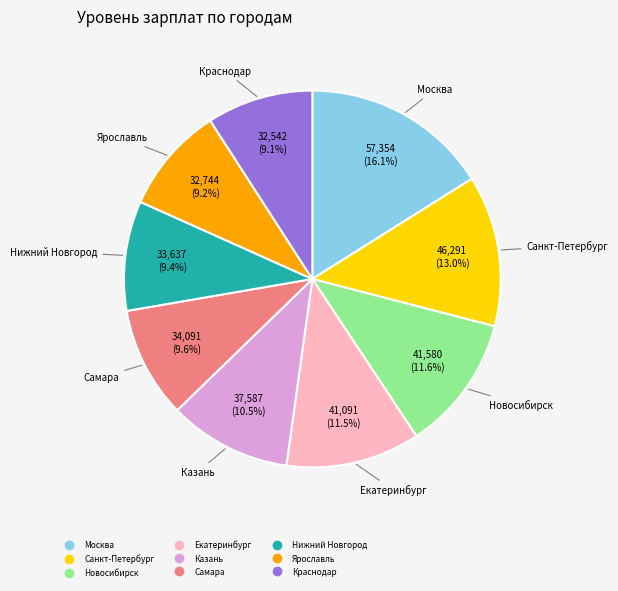

What portion of the pie excludes Новосибирск?

88.4%